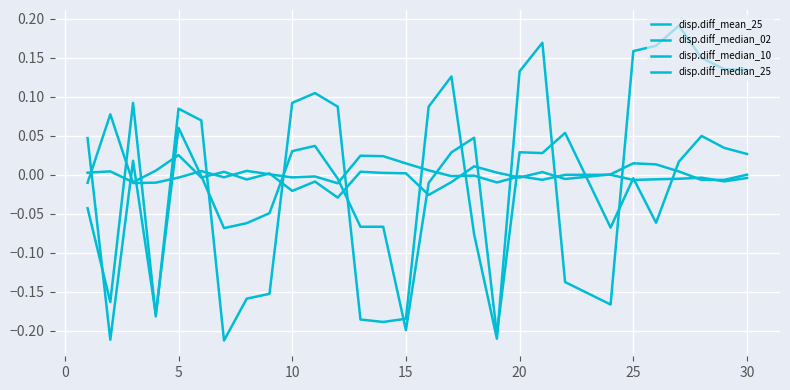

What is the difference between the maximum and minimum values in the disp.diff_mean_25 series?

0.1